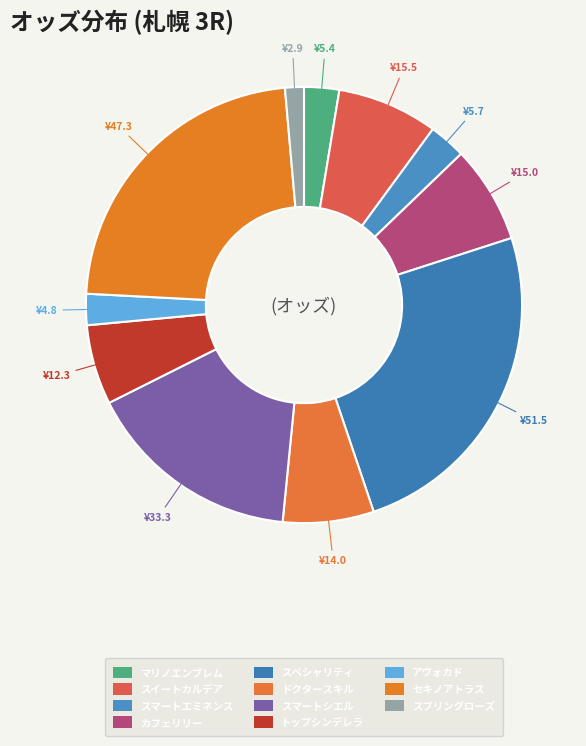

What percentage is NOT represented by マリノエンブレム?

97.4%